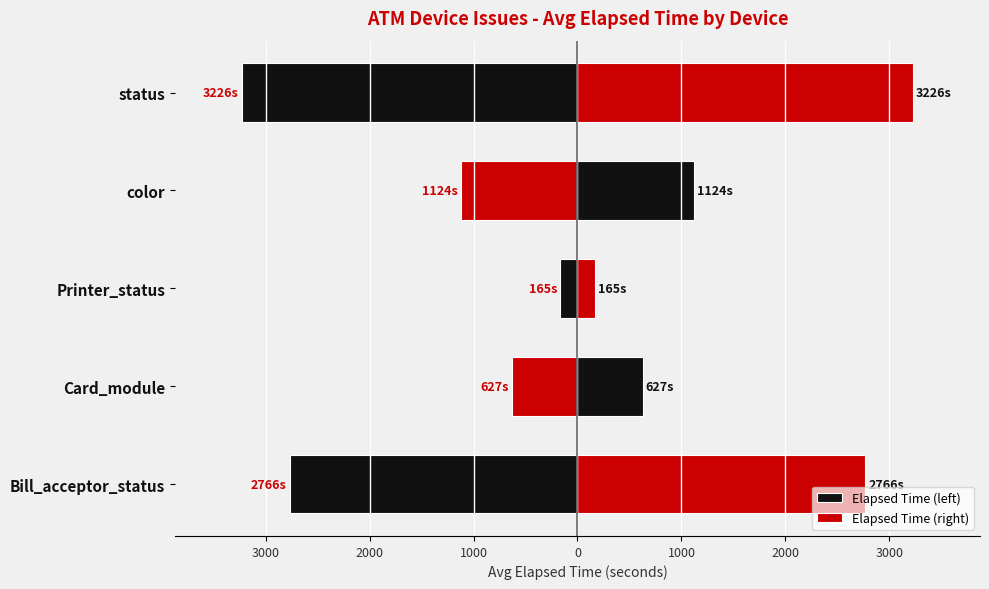

Which series has the largest range (max minus min)?

Elapsed Time (left)